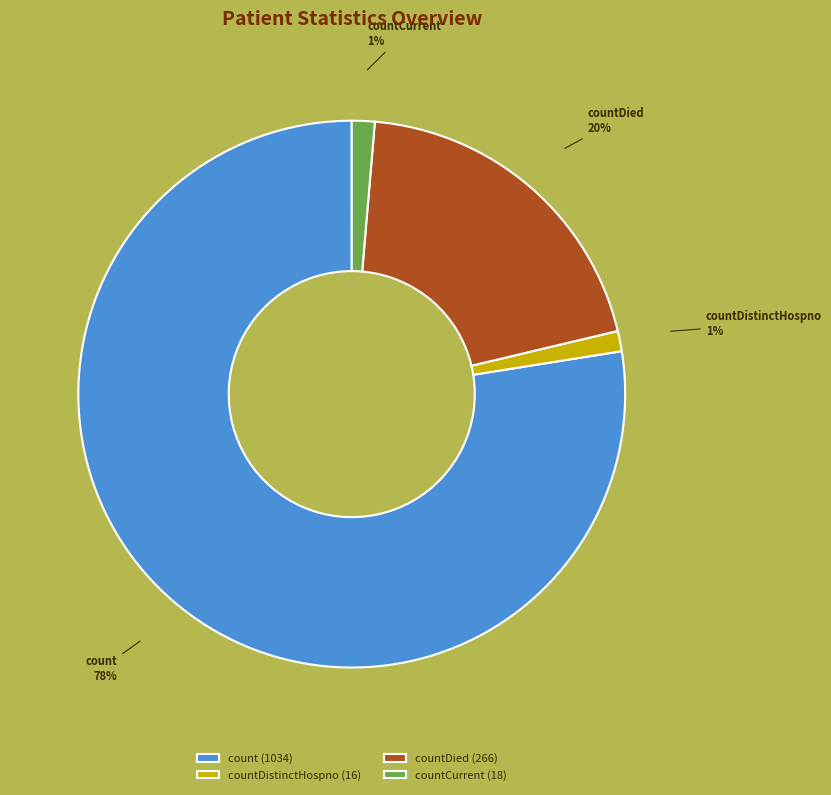

What percentage is the count slice, to the nearest percent?

78%